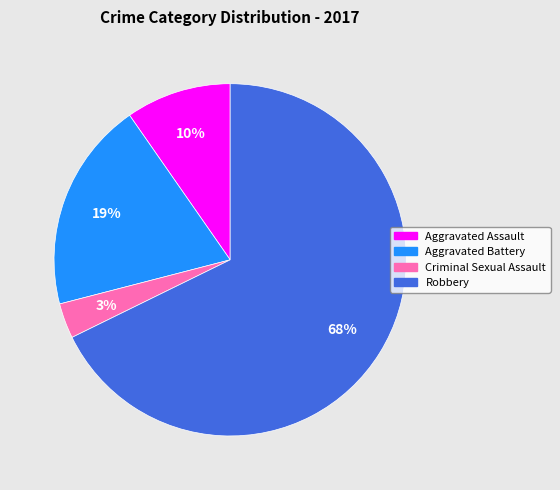

To the nearest percent, what portion does Criminal Sexual Assault represent?

3%